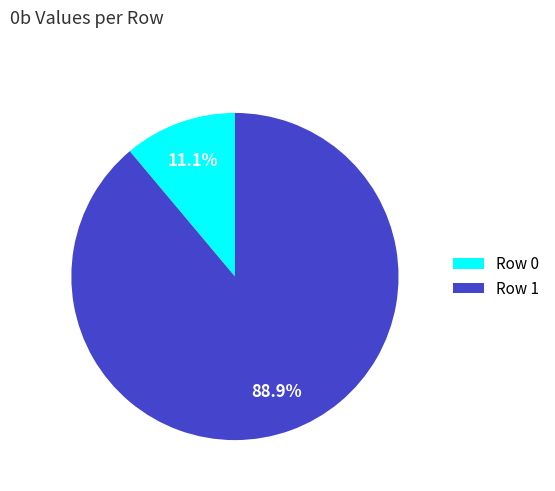

Rank the categories by value from highest to lowest.

Row 1, Row 0